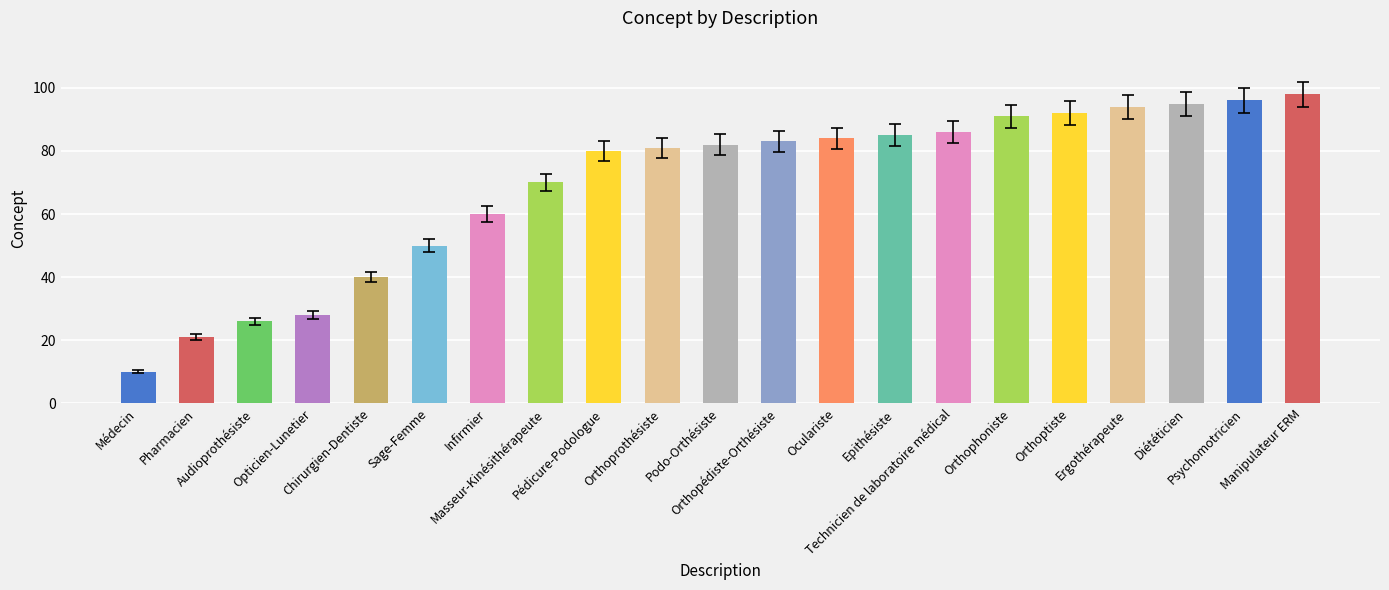

The value at Sage-Femme is 30. True or false?

False